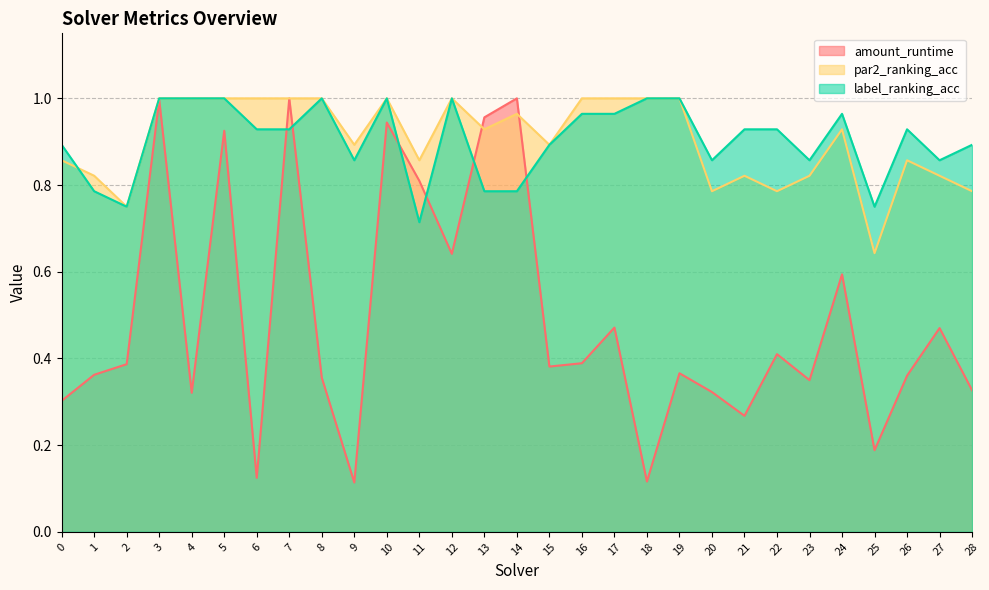

What is the spread (max minus min) of values at 0?

0.6